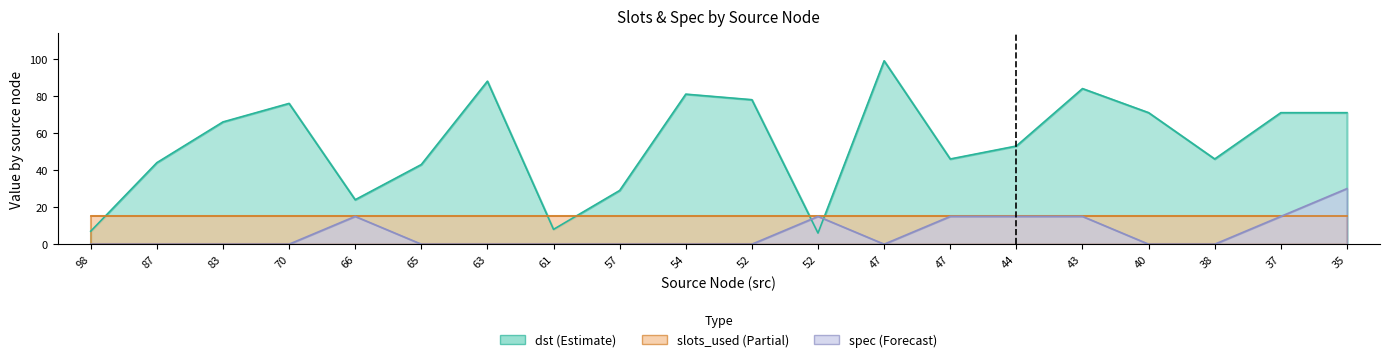

Where is the first local minimum for dst?

66